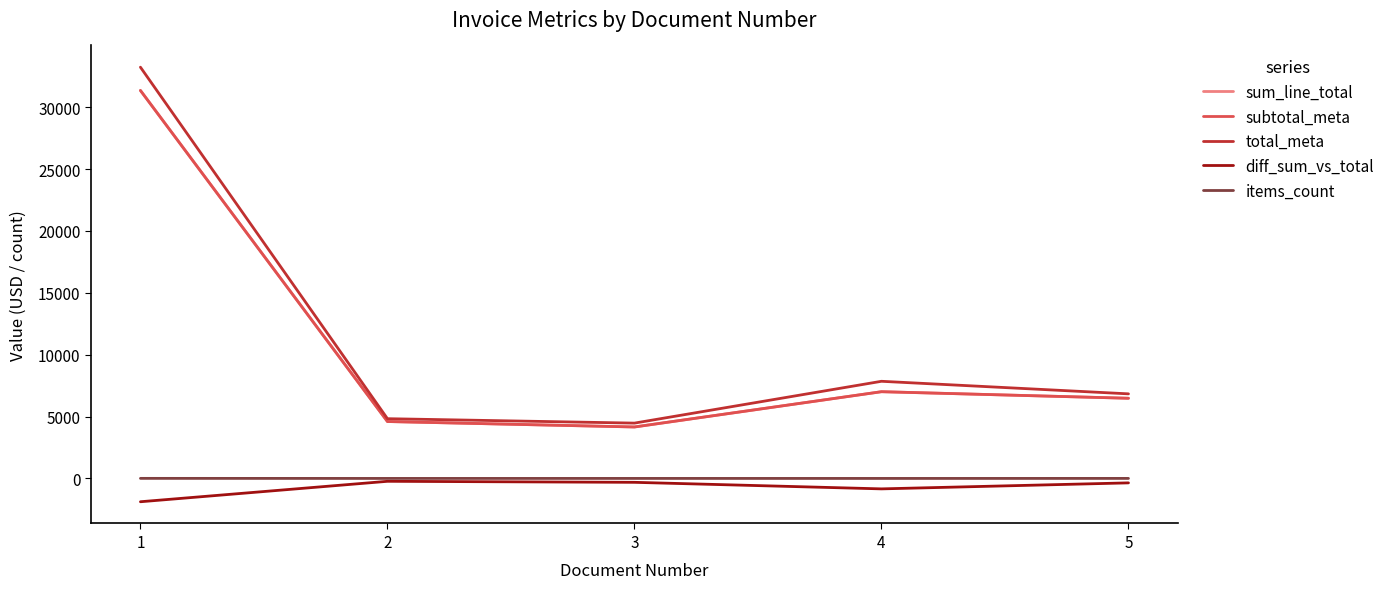

Does the chart have visible grid lines?

No